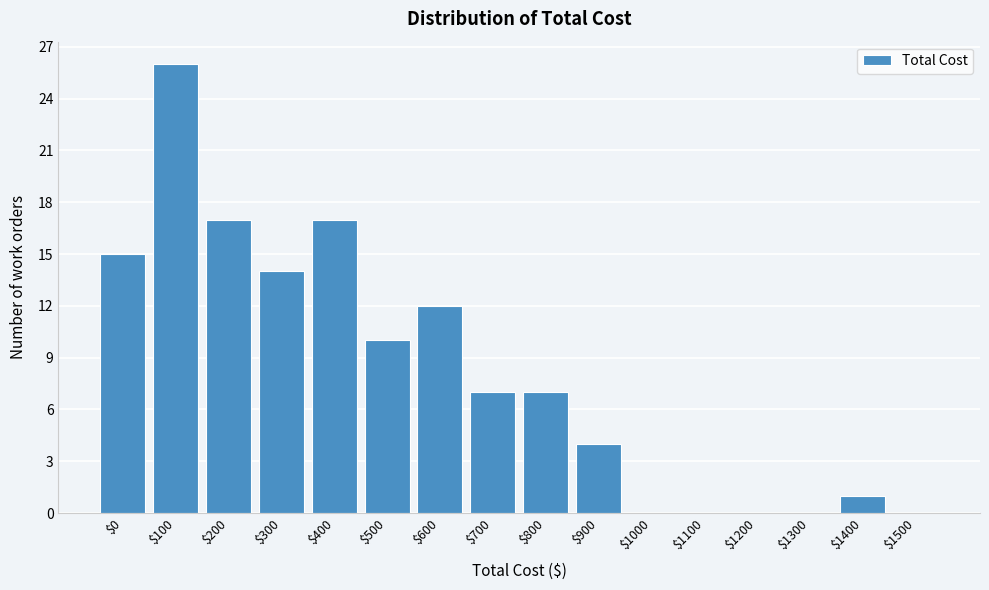

The value at $800 is 7. True or false?

True